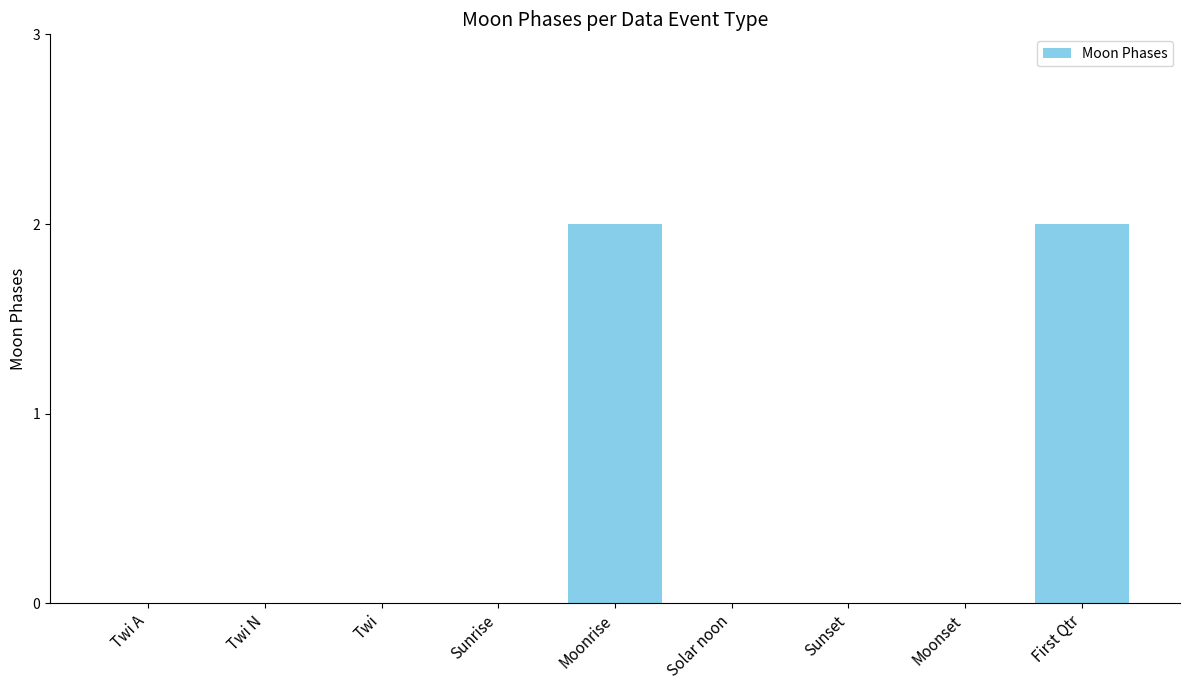

What is the sum of all values?

4